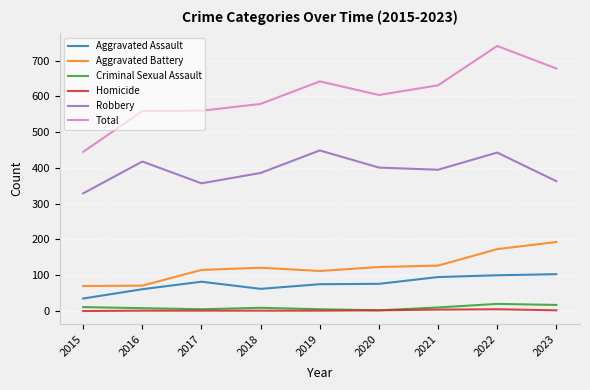

What is the maximum value shown in the chart?

741